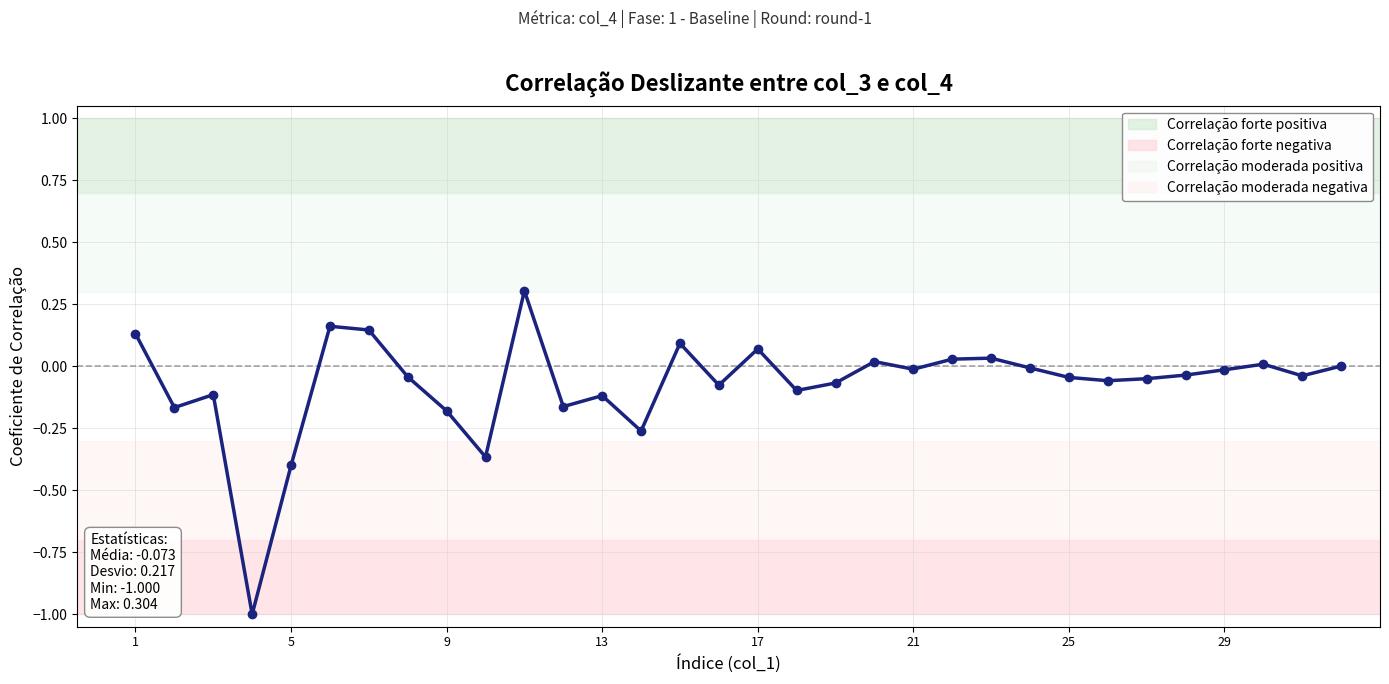

Reading left to right, extract all data points from this chart.

0.1	-0.2	-0.1	-1.0	-0.4	0.2	0.1	-0.0	-0.2	-0.4	0.3	-0.2	-0.1	-0.3	0.1	-0.1	0.1	-0.1	-0.1	0.0	-0.0	0.0	0.0	-0.0	-0.0	-0.1	-0.1	-0.0	-0.0	0.0	-0.0	0.0